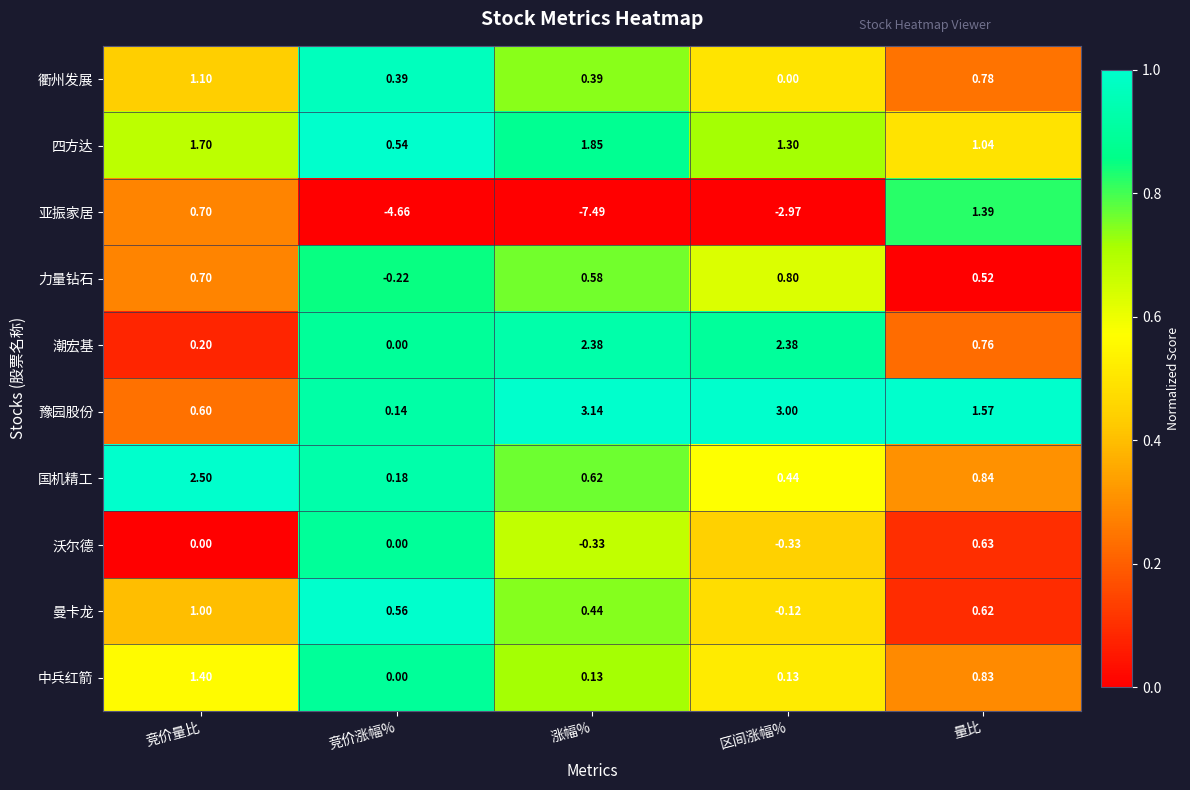

At how many categories does at least one series exceed 0?

5